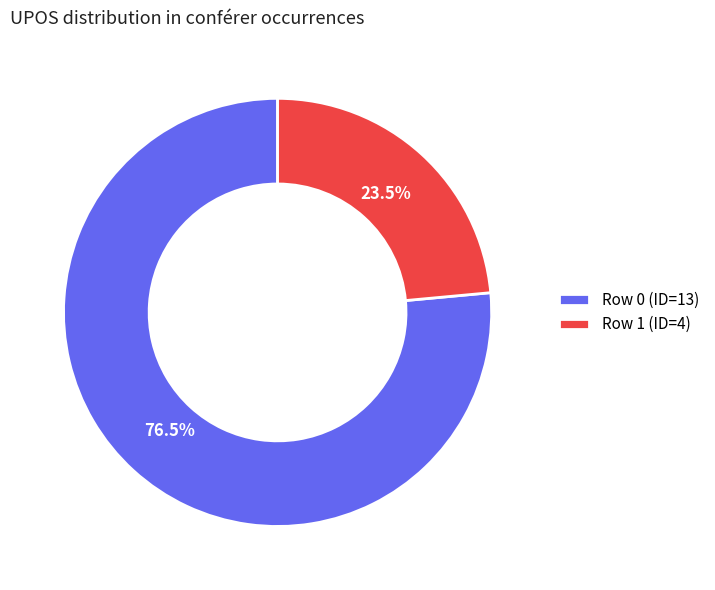

Which slice represents more than half of the pie?

Row 0 (ID=13)